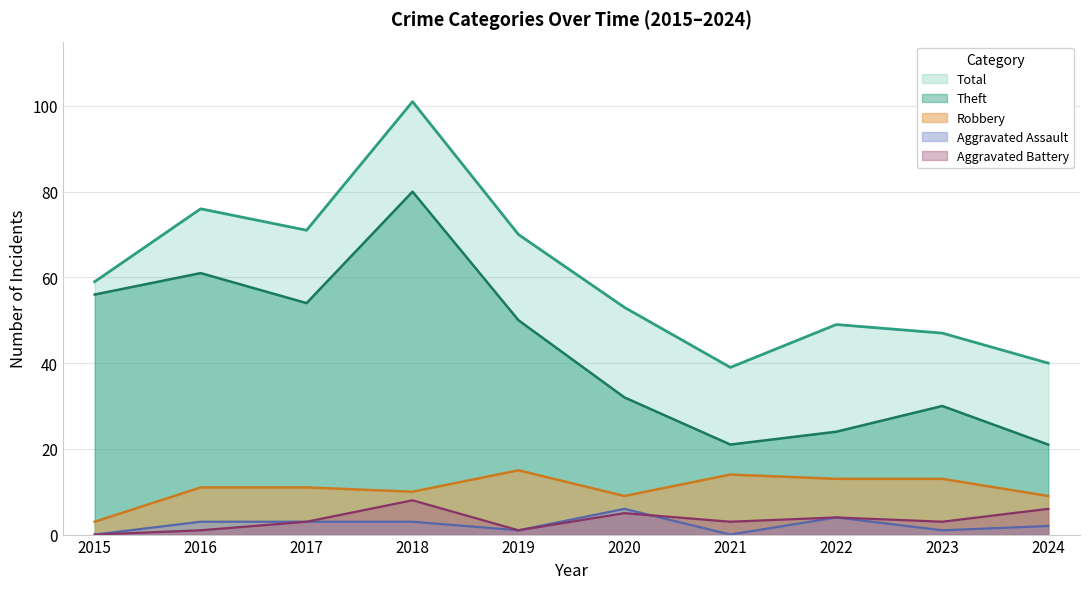

Reading left to right, extract all data points from this chart.

Robbery: 2015=3	2016=11	2017=11	2018=10	2019=15	2020=9	2021=14	2022=13	2023=13	2024=9
Theft: 2015=56	2016=61	2017=54	2018=80	2019=50	2020=32	2021=21	2022=24	2023=30	2024=21
Aggravated Assault: 2015=0	2016=3	2017=3	2018=3	2019=1	2020=6	2021=0	2022=4	2023=1	2024=2
Aggravated Battery: 2015=0	2016=1	2017=3	2018=8	2019=1	2020=5	2021=3	2022=4	2023=3	2024=6
Total: 2015=59	2016=76	2017=71	2018=101	2019=70	2020=53	2021=39	2022=49	2023=47	2024=40